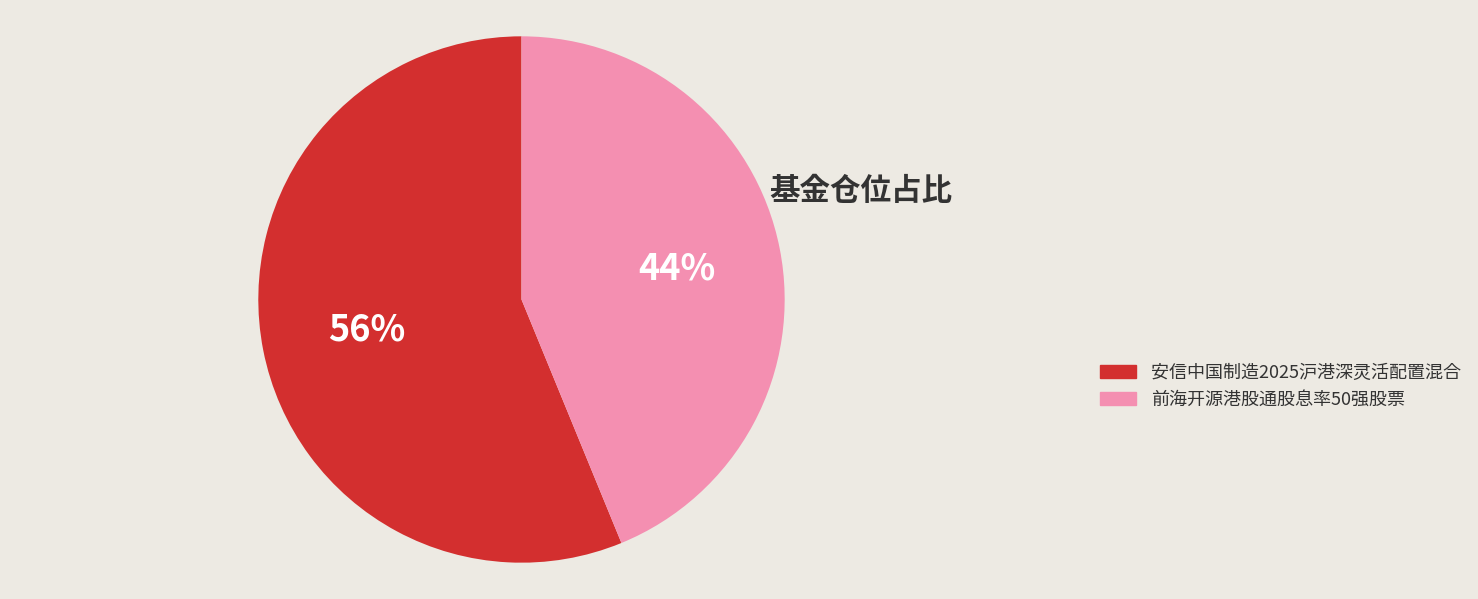

To the nearest percent, what is the average slice percentage?

50%